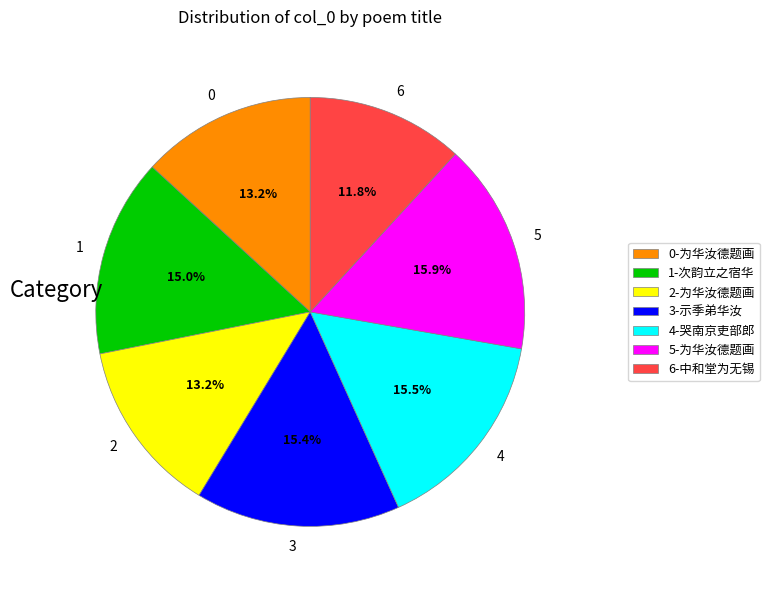

Does any single category account for the majority?

No